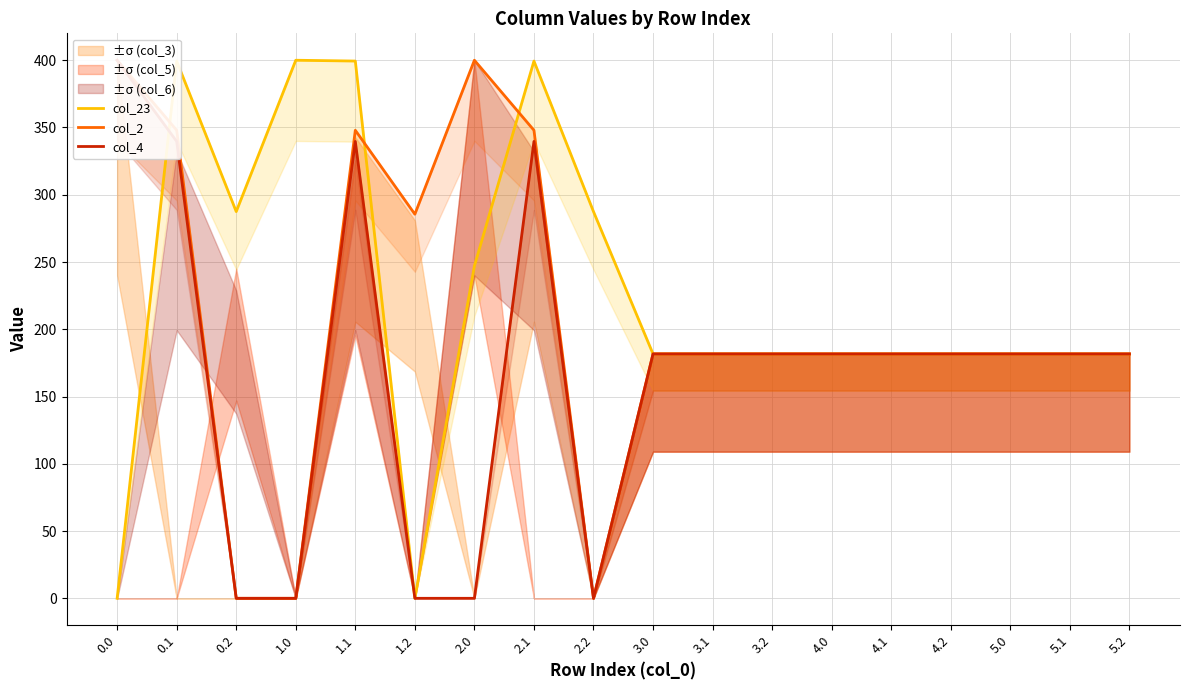

Rank the series by their maximum value, from lowest to highest.

col_23, col_2, col_4